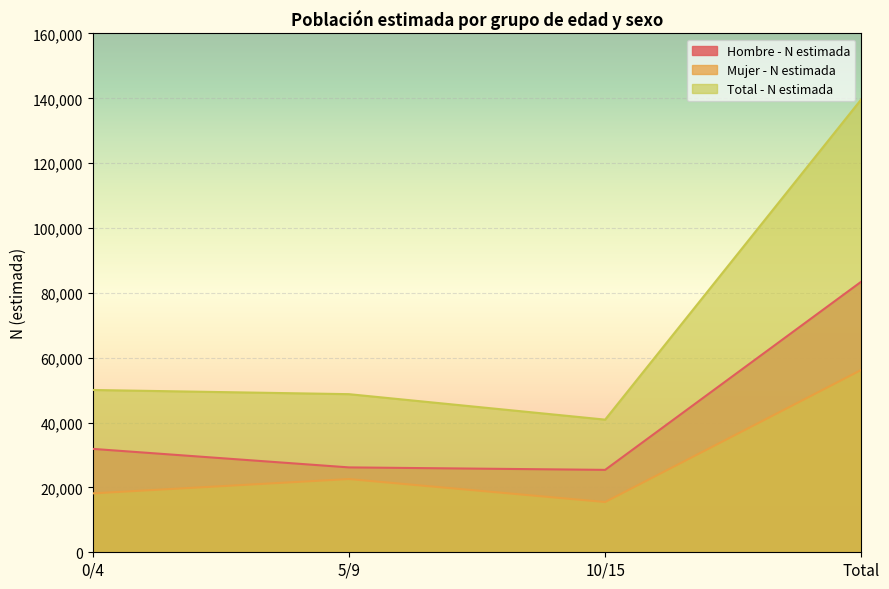

Reading right to left, list all the values displayed in this chart.

Hombre - N estimada: Total=83478	10/15=25412	5/9=26177	0/4=31888
Mujer - N estimada: Total=56243	10/15=15495	5/9=22584	0/4=18164
Total - N estimada: Total=139721	10/15=40907	5/9=48761	0/4=50053